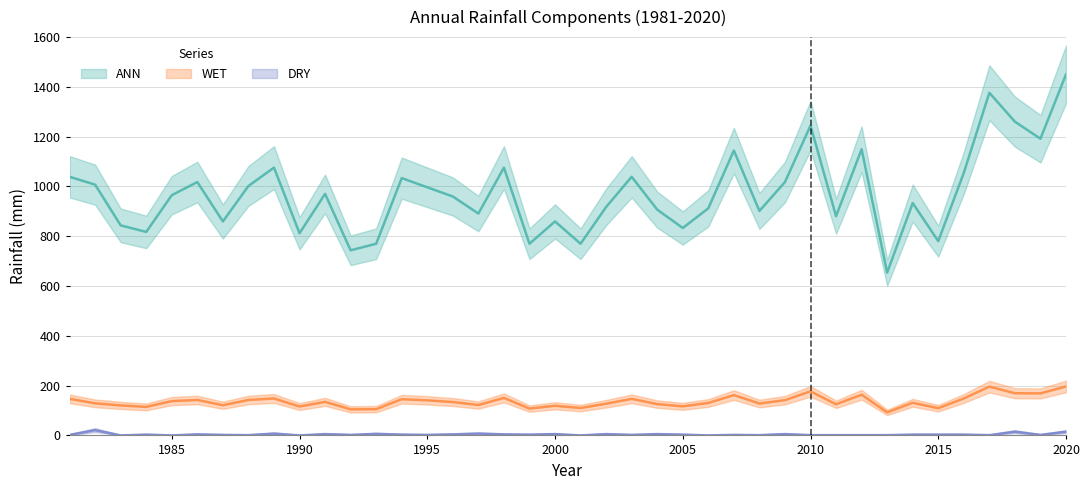

Is this an area chart (filled region under the line)?

No